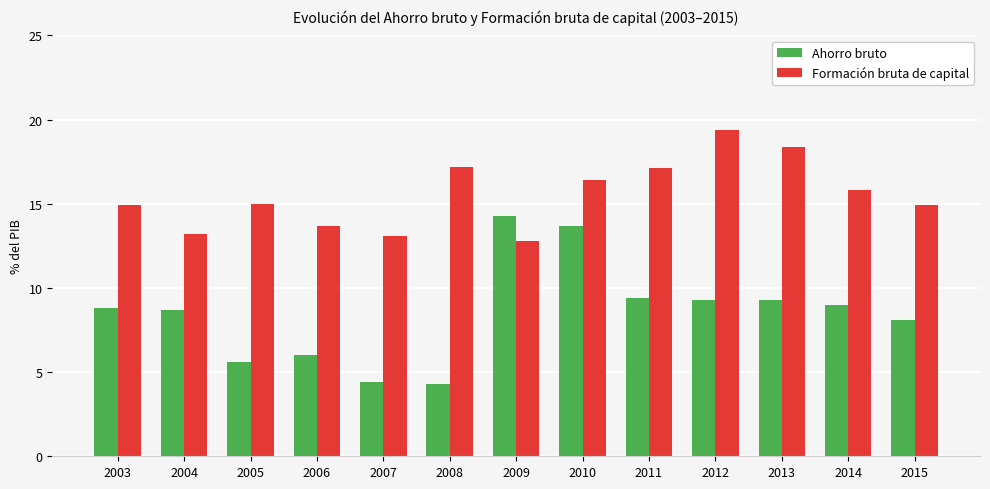

What is the difference between the highest and lowest values at 2006?

7.7